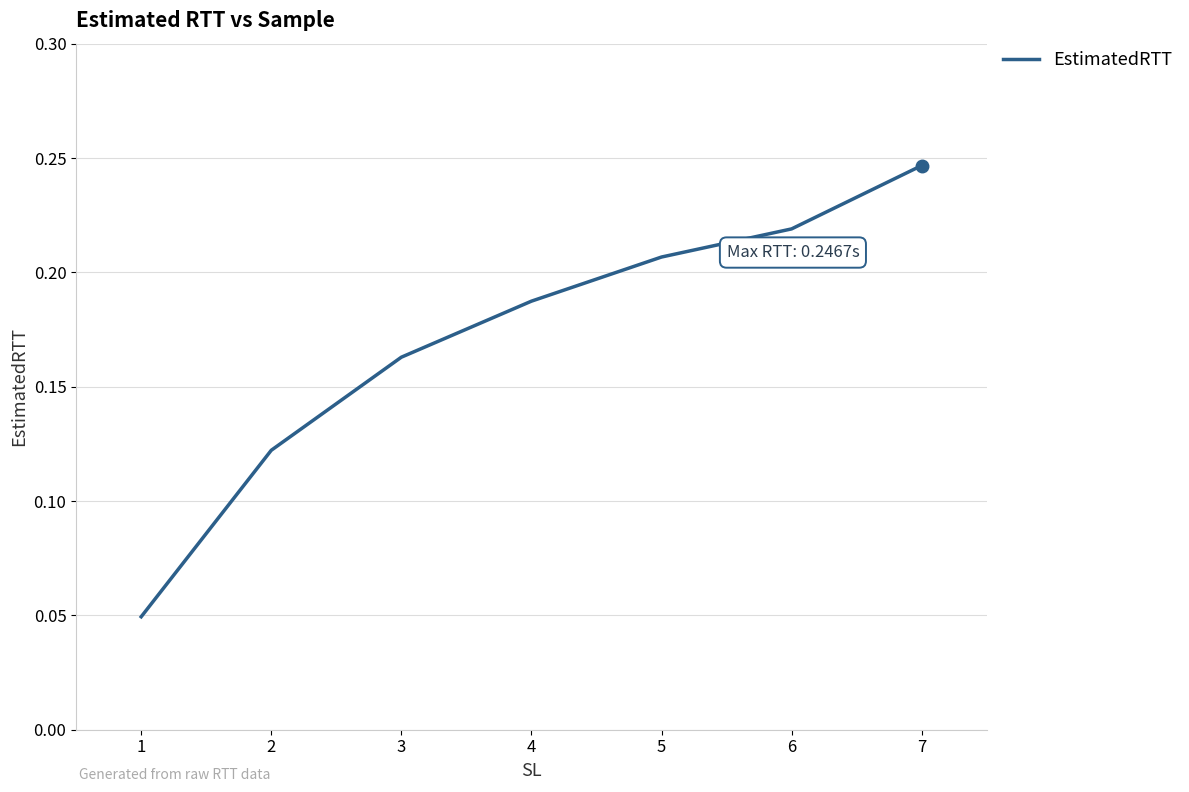

True or false: there are more than 1 points higher than both neighbors.

False